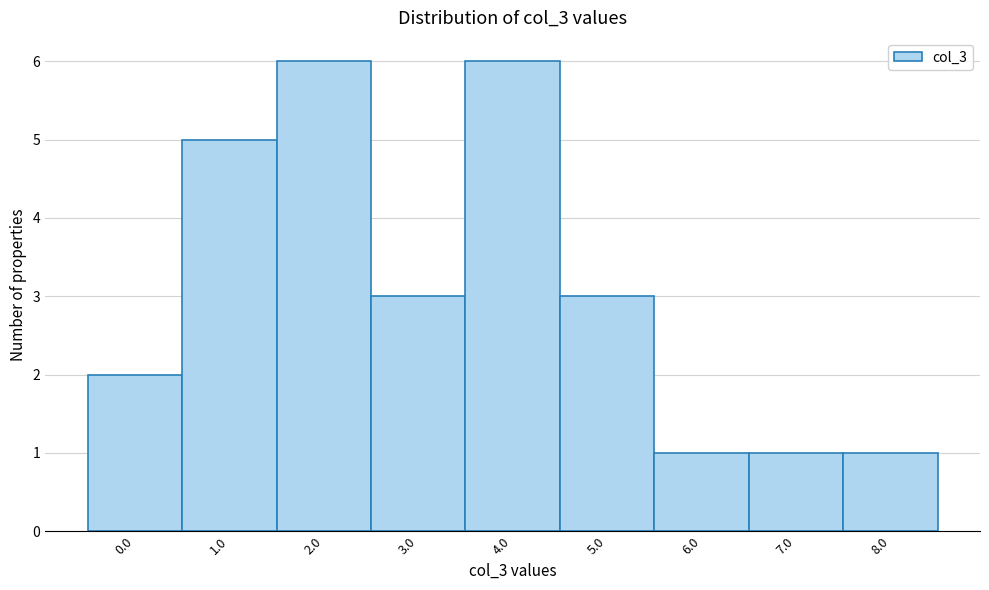

Reading right to left, list all the values displayed in this chart.

1	1	1	3	6	3	6	5	2